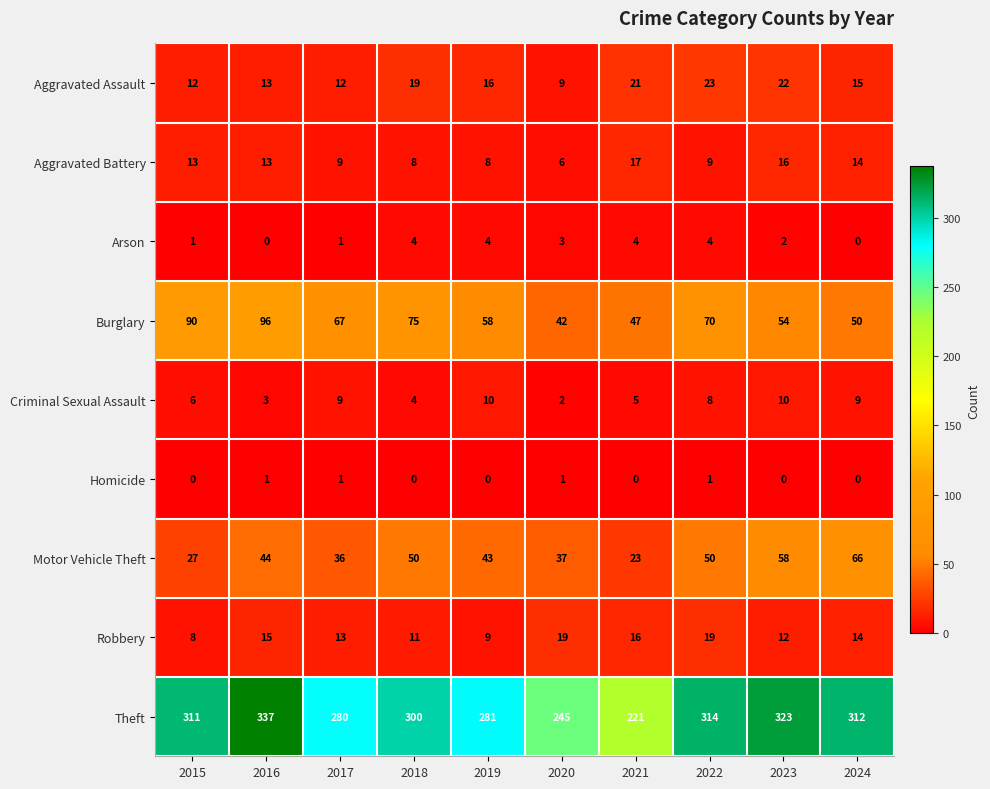

True or false: Robbery has a value of 9 at 2019.

True